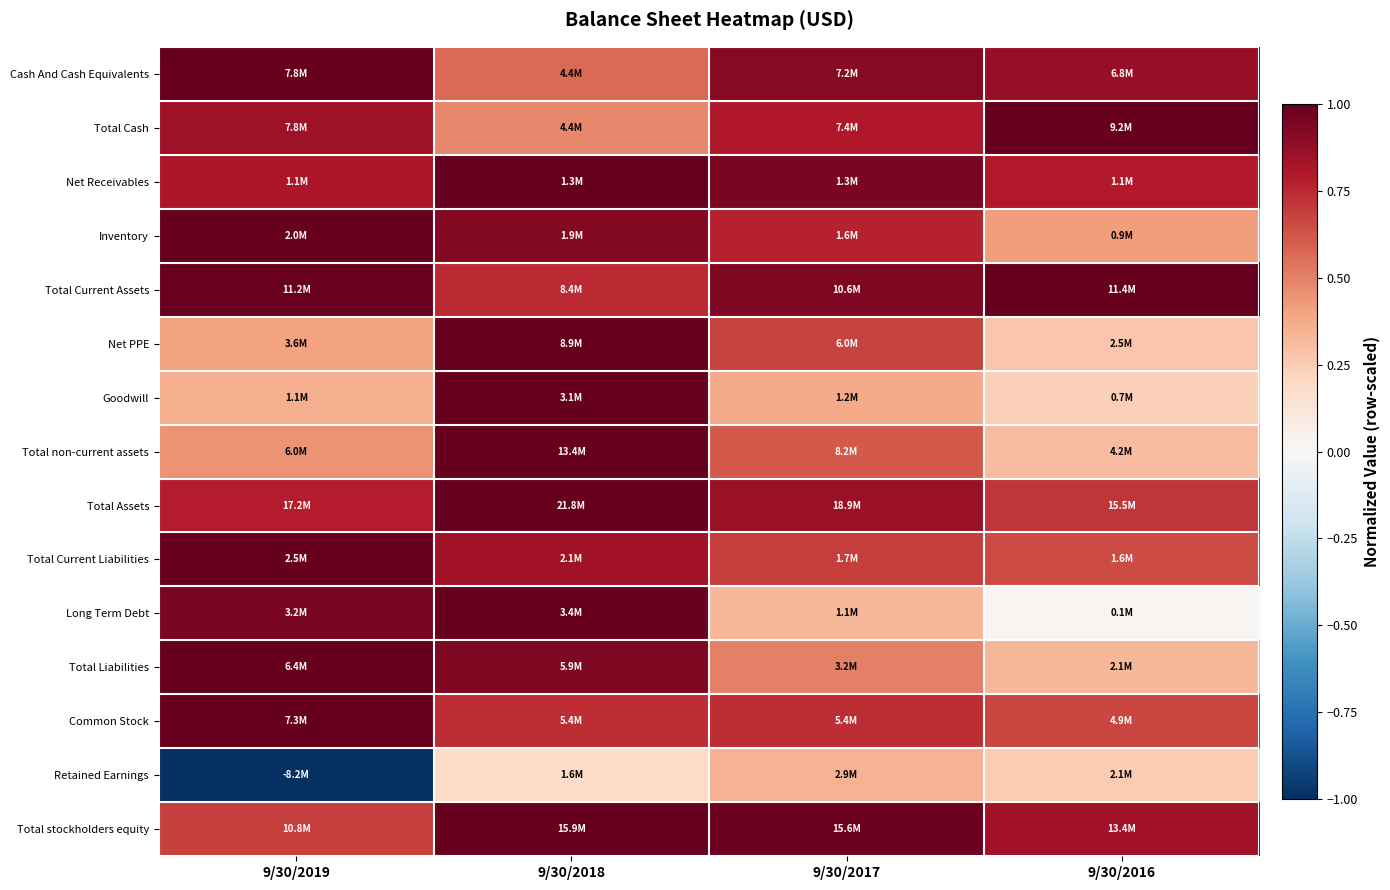

Reading right to left, what are all the values shown in this chart?

Cash And Cash Equivalents: 9/30/2016=0.9	9/30/2017=0.9	9/30/2018=0.6	9/30/2019=1.0
Total Cash: 9/30/2016=1.0	9/30/2017=0.8	9/30/2018=0.5	9/30/2019=0.9
Net Receivables: 9/30/2016=0.8	9/30/2017=0.9	9/30/2018=1.0	9/30/2019=0.8
Inventory: 9/30/2016=0.4	9/30/2017=0.8	9/30/2018=0.9	9/30/2019=1.0
Total Current Assets: 9/30/2016=1.0	9/30/2017=0.9	9/30/2018=0.7	9/30/2019=1.0
Net PPE: 9/30/2016=0.3	9/30/2017=0.7	9/30/2018=1.0	9/30/2019=0.4
Goodwill: 9/30/2016=0.2	9/30/2017=0.4	9/30/2018=1.0	9/30/2019=0.4
Total non-current assets: 9/30/2016=0.3	9/30/2017=0.6	9/30/2018=1.0	9/30/2019=0.4
Total Assets: 9/30/2016=0.7	9/30/2017=0.9	9/30/2018=1.0	9/30/2019=0.8
Total Current Liabilities: 9/30/2016=0.7	9/30/2017=0.7	9/30/2018=0.8	9/30/2019=1.0
Long Term Debt: 9/30/2016=0.0	9/30/2017=0.3	9/30/2018=1.0	9/30/2019=0.9
Total Liabilities: 9/30/2016=0.3	9/30/2017=0.5	9/30/2018=0.9	9/30/2019=1.0
Common Stock: 9/30/2016=0.7	9/30/2017=0.7	9/30/2018=0.7	9/30/2019=1.0
Retained Earnings: 9/30/2016=0.3	9/30/2017=0.3	9/30/2018=0.2	9/30/2019=-1.0
Total stockholders equity: 9/30/2016=0.8	9/30/2017=1.0	9/30/2018=1.0	9/30/2019=0.7